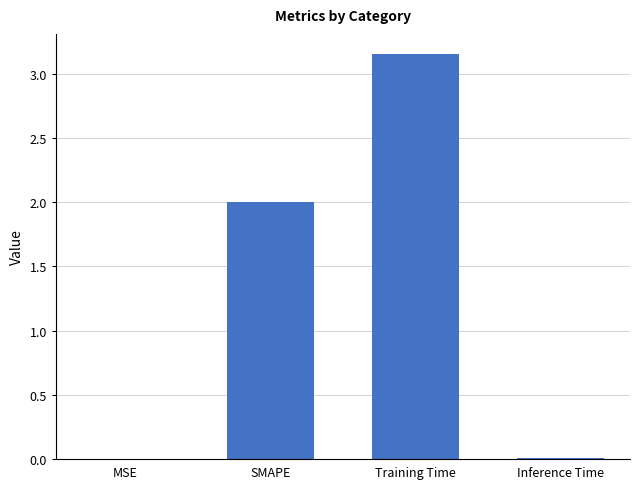

At which category does the chart reach its peak across all series?

Training Time